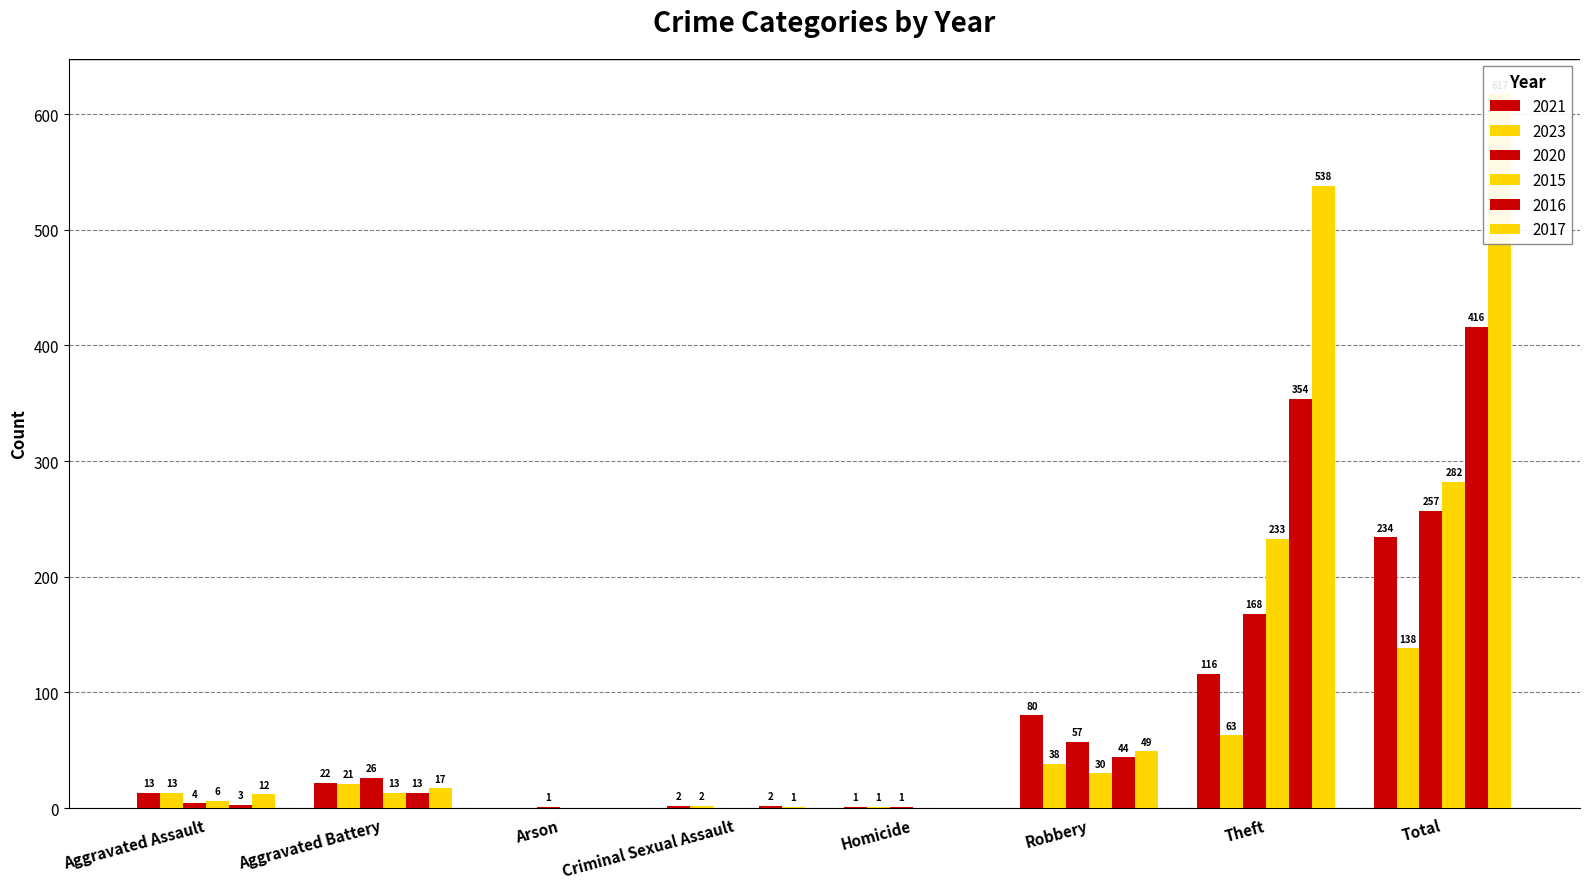

Which series has the widest spread of values?

2017